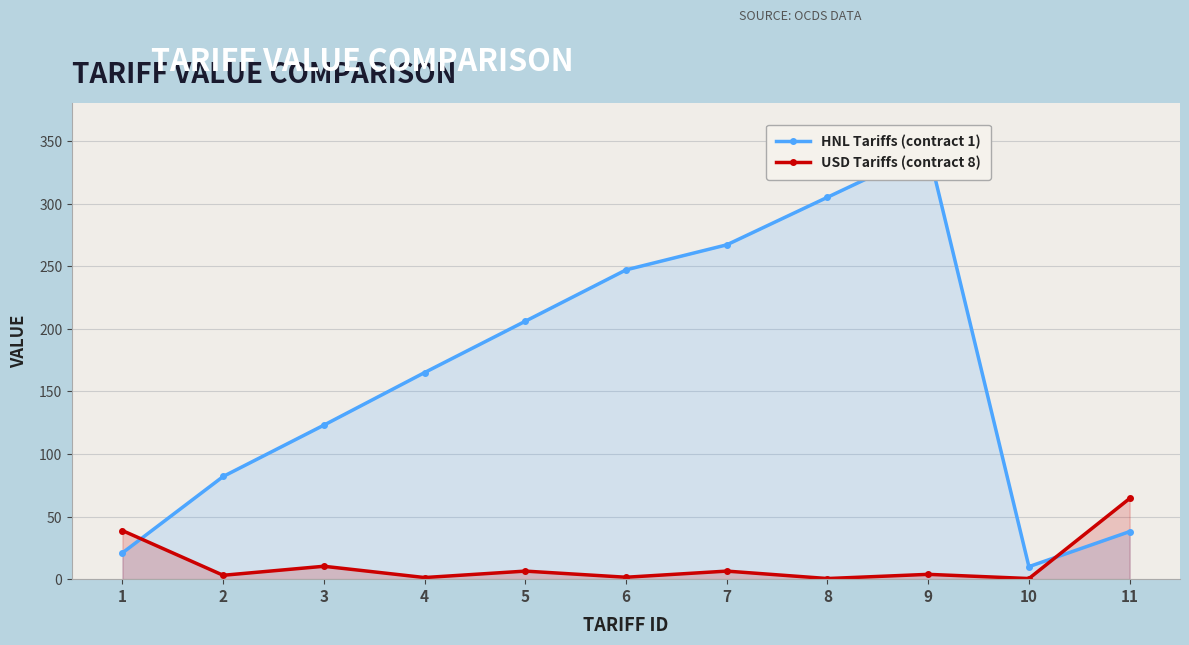

What is the difference between the second highest and second lowest values in the USD Tariffs (contract 8) series?

38.3